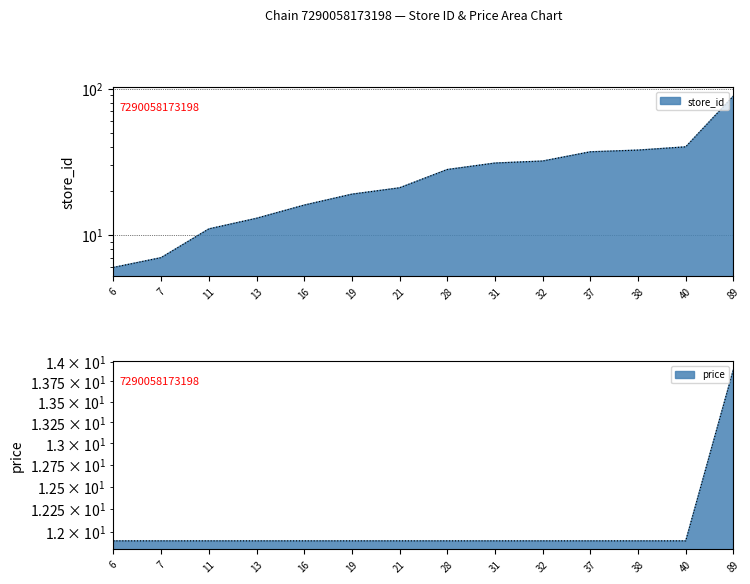

The value of store_id at 38 is 14.2. True or false?

False